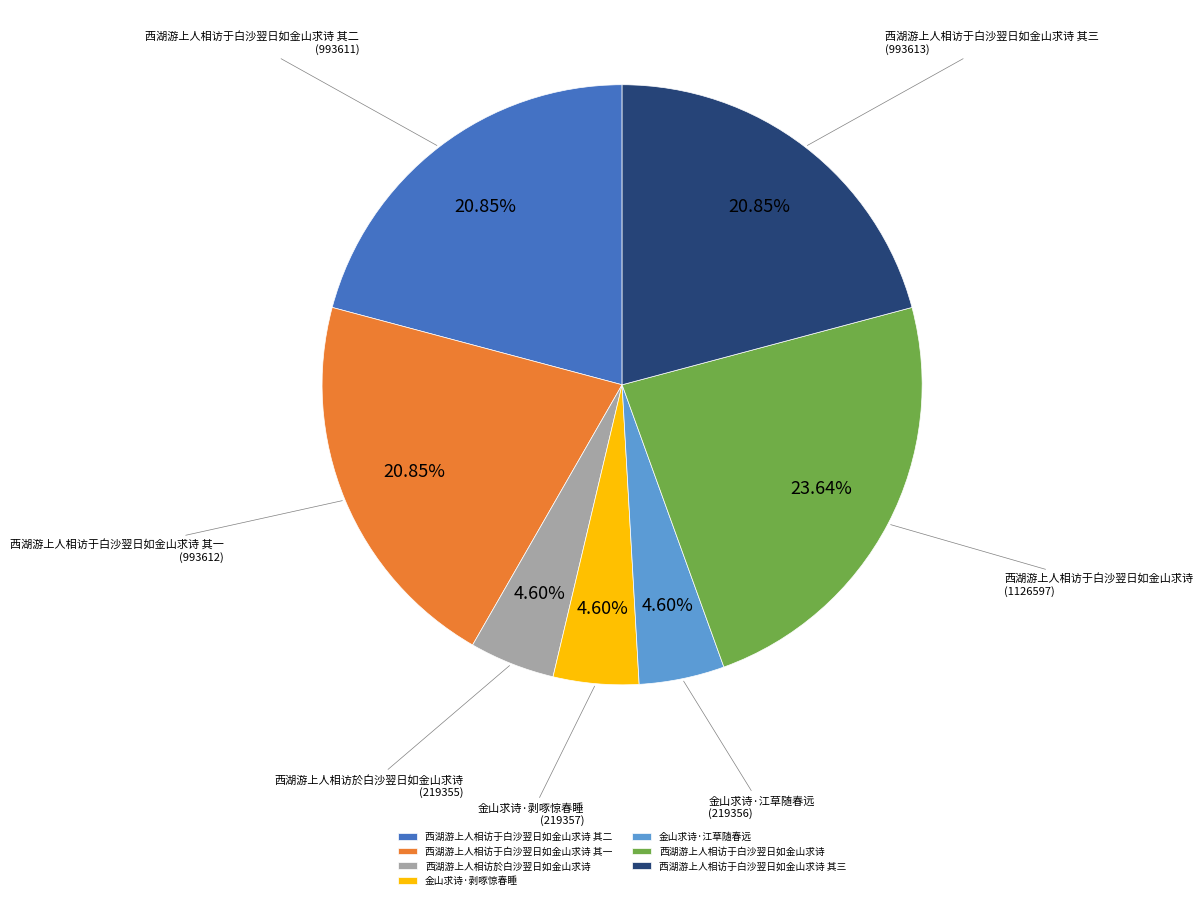

How many slices are in this pie chart?

7